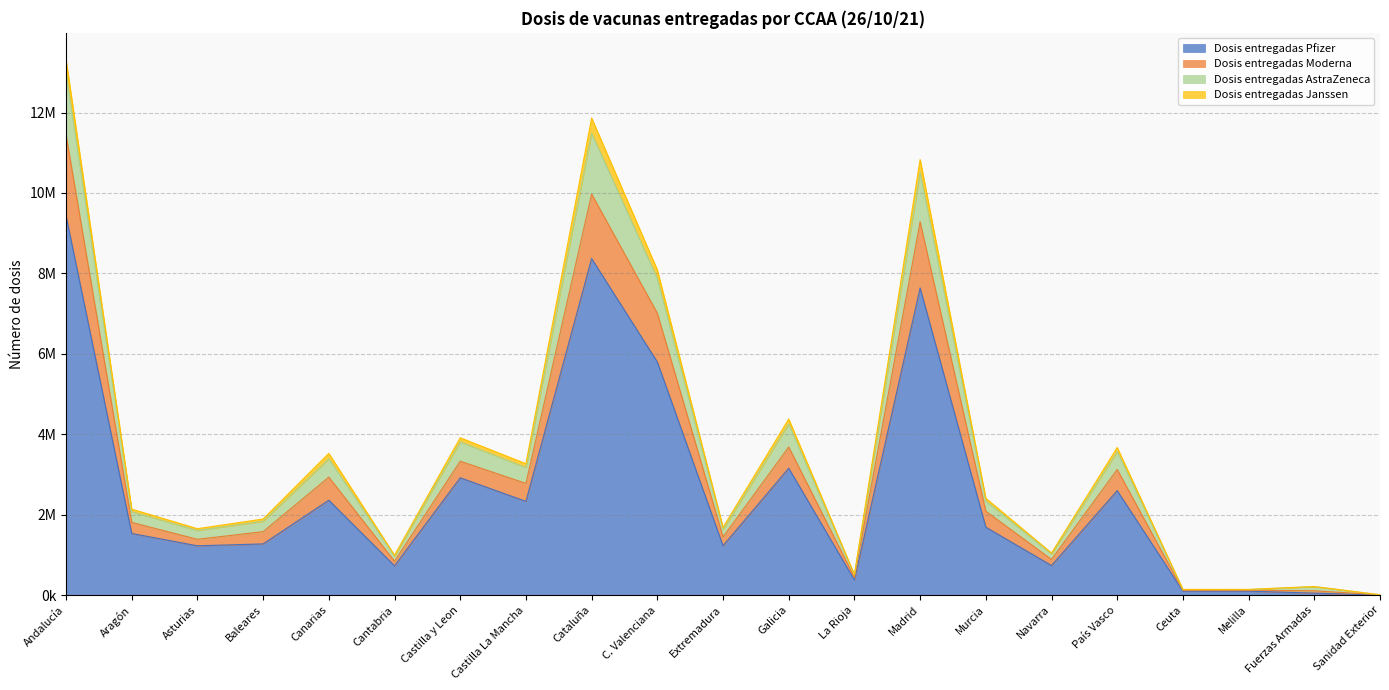

Is the value of Dosis entregadas AstraZeneca at Ceuta greater than the value of Dosis entregadas Janssen at Baleares?

No